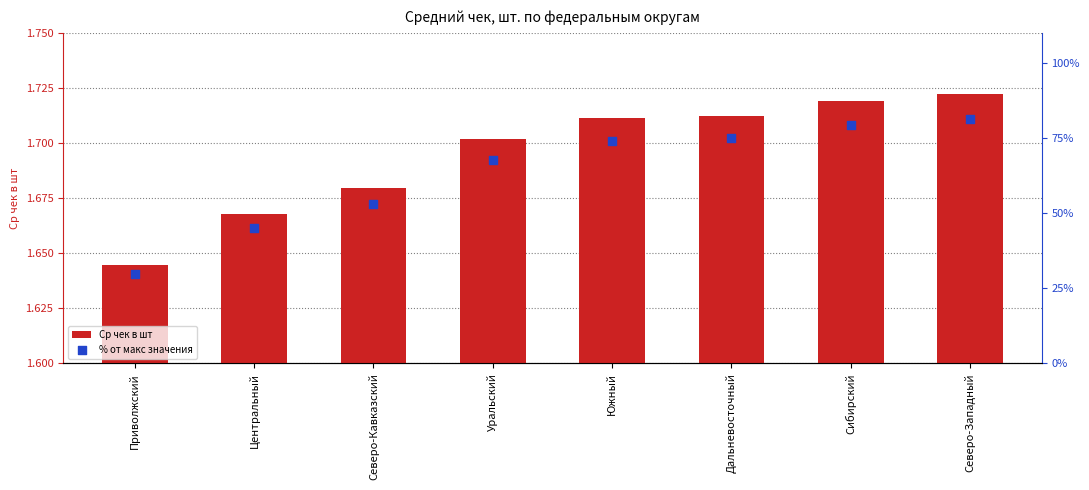

Which series has the largest total across all categories?

% от макс значения